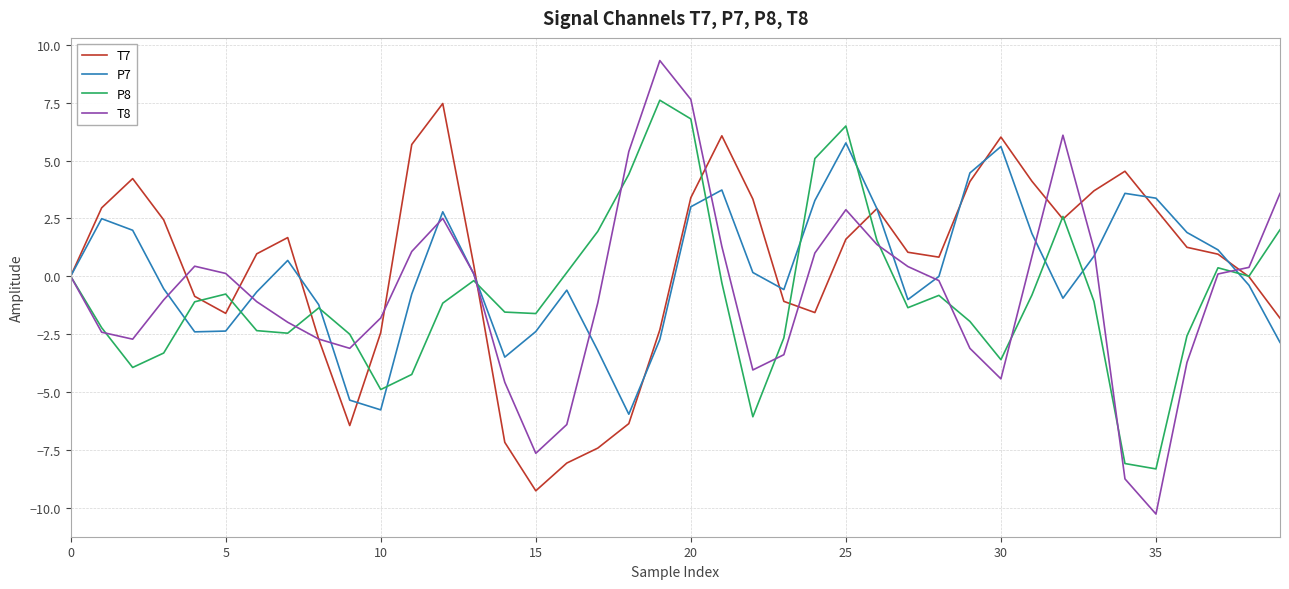

Which series has the largest range (max minus min)?

T8